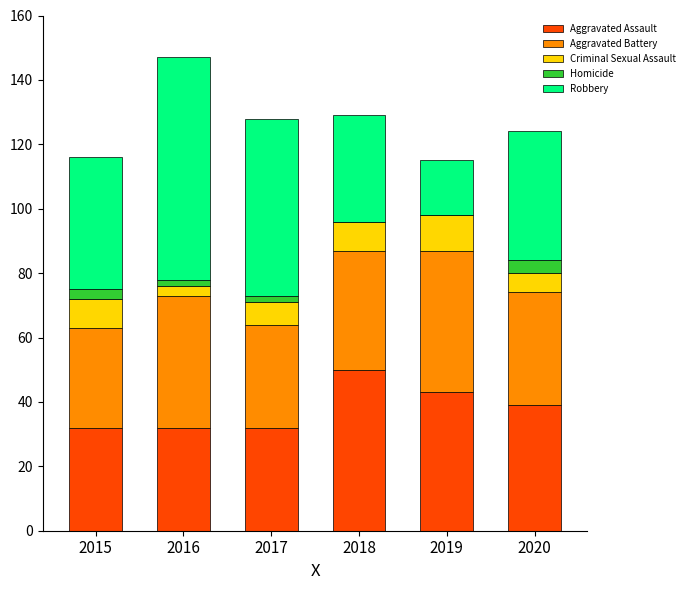

Reading right to left, list the values for the Aggravated Assault series.

2020=39	2019=43	2018=50	2017=32	2016=32	2015=32